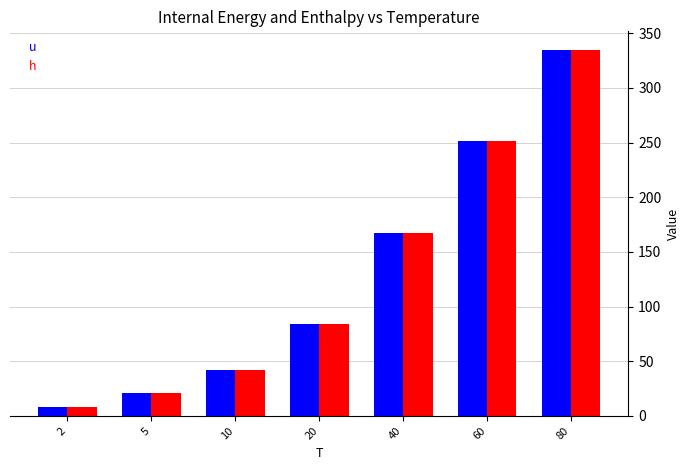

Rank the categories by u value from lowest to highest.

2, 5, 10, 20, 40, 60, 80